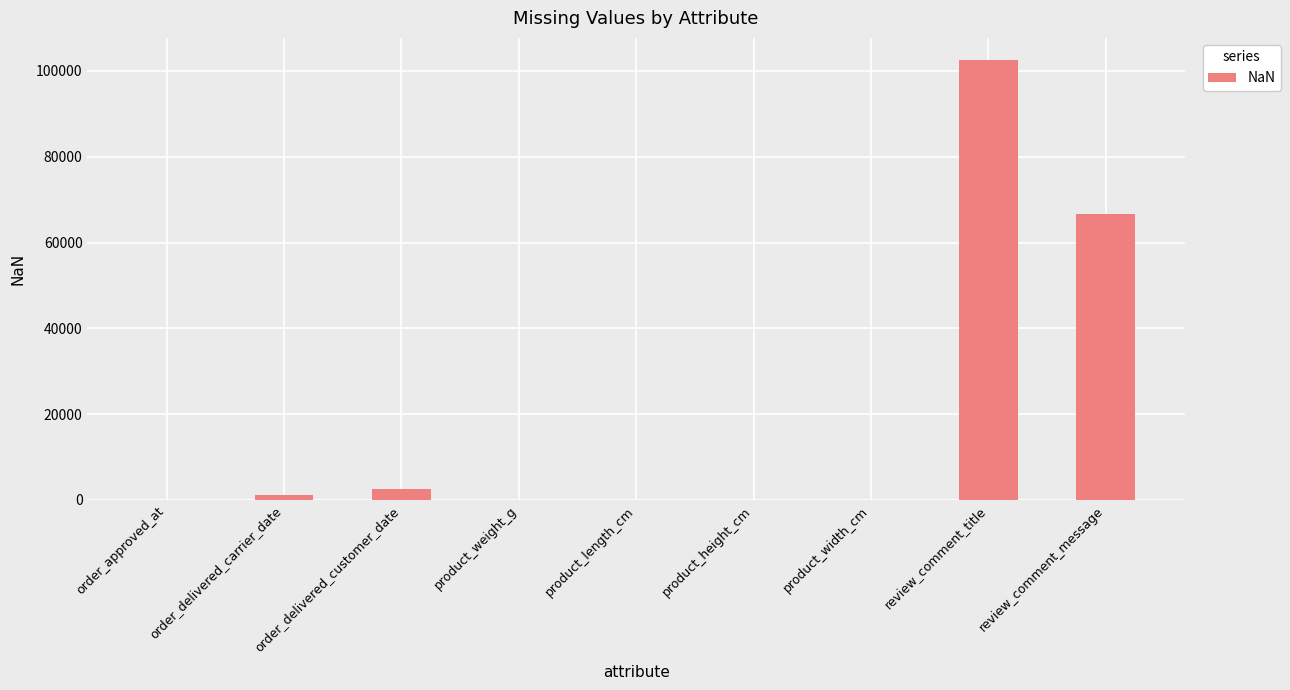

What is the sum of all values?

173034